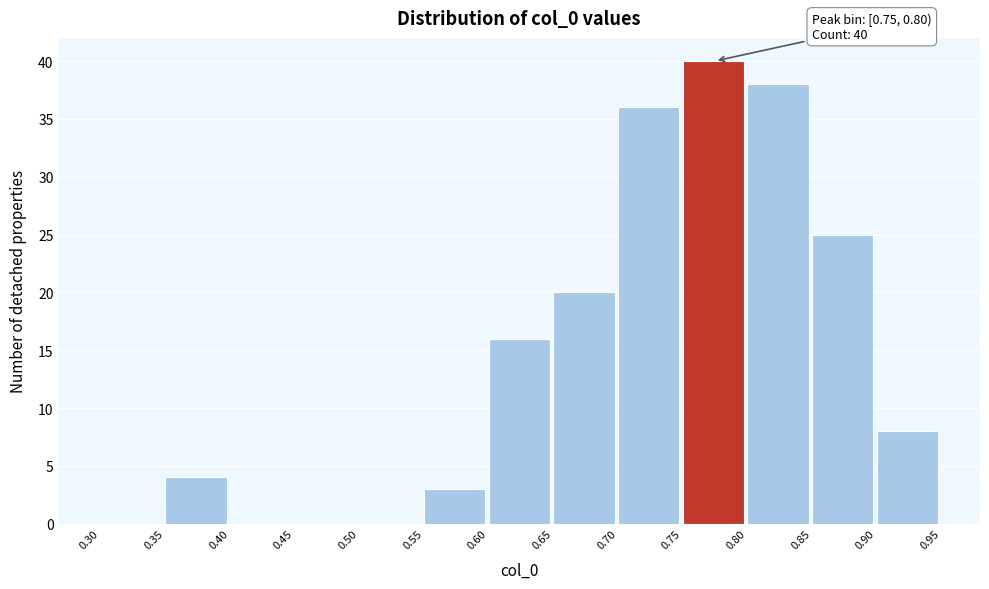

Over which range of the x-axis is the bar tallest?

0.75 to 0.80